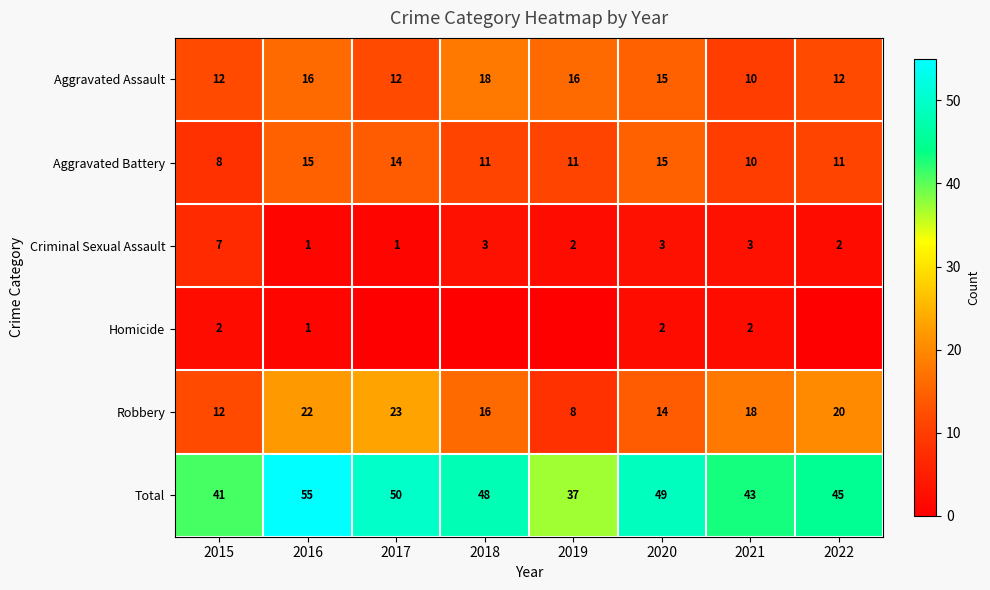

What is the spread (max minus min) of values at 2015?

39